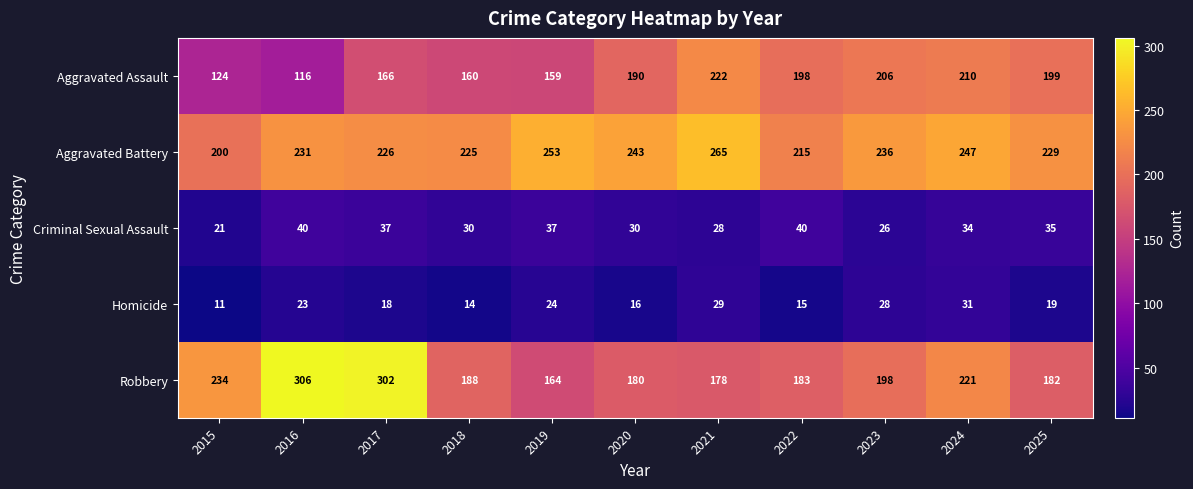

What is the average value of the Robbery series?

212